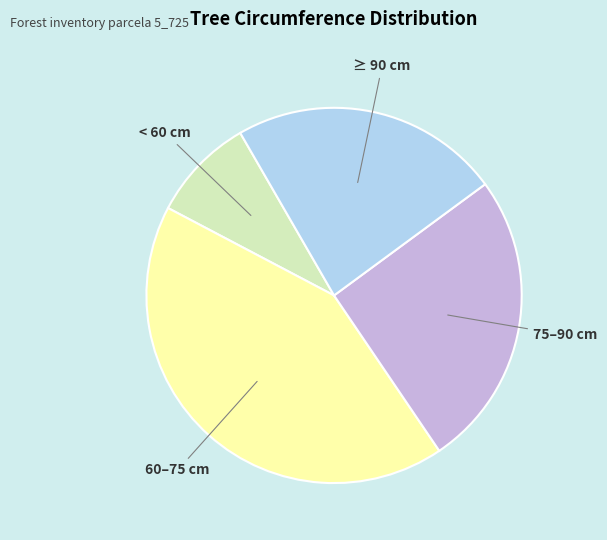

Between ≥ 90 cm and 60–75 cm, which is larger?

60–75 cm